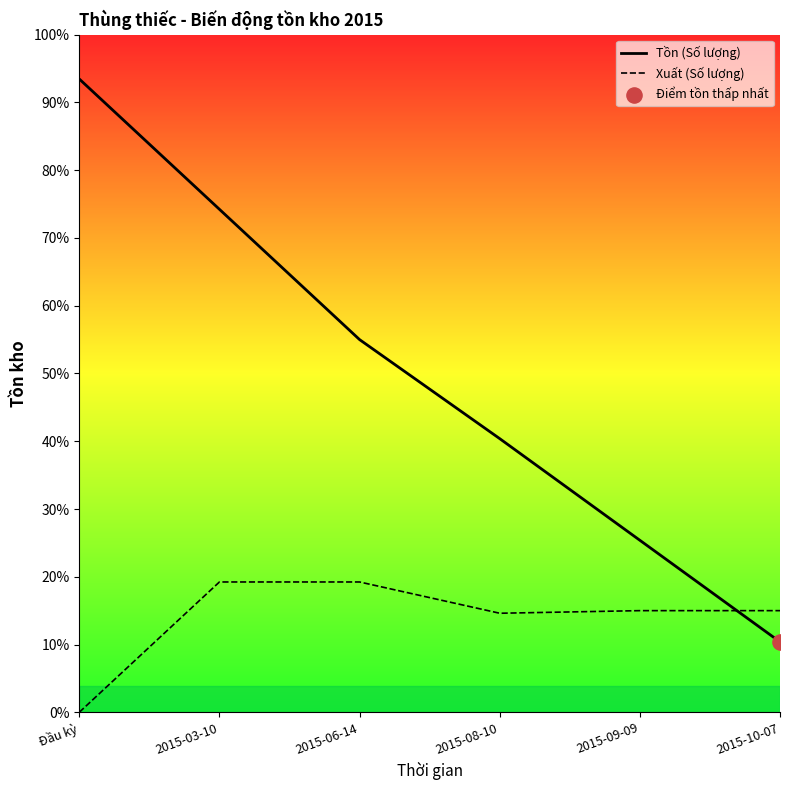

At which category is the sum across all series the highest?

Đầu kỳ